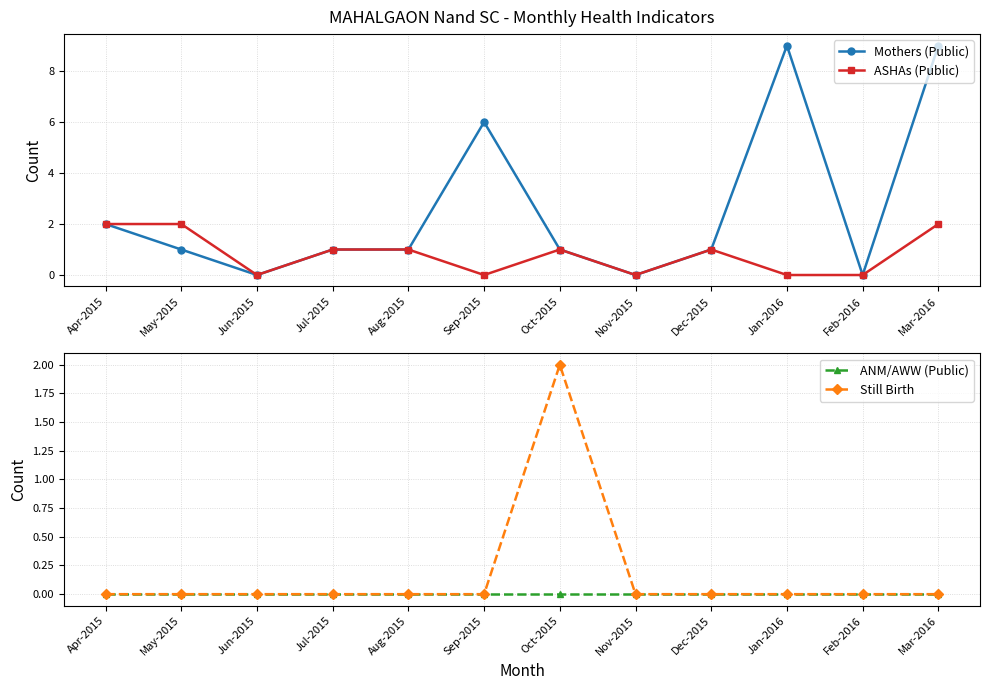

What are all the series names shown in the legend?

Mothers (Public), ASHAs (Public), ANM/AWW (Public), Still Birth